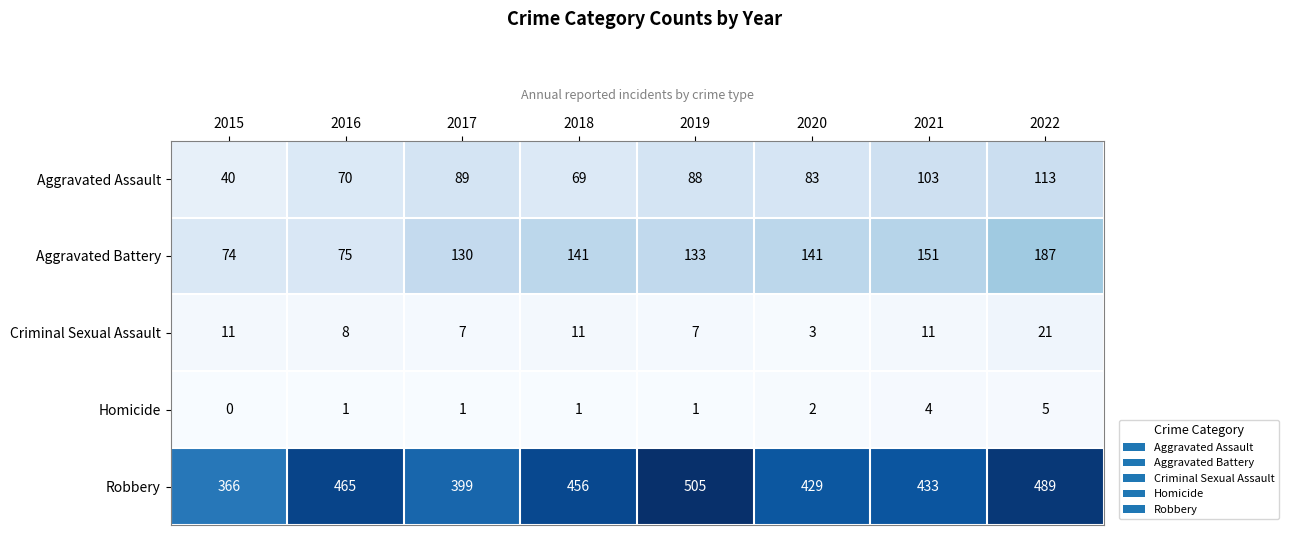

Is it true that Aggravated Battery equals 30 at 2015?

False